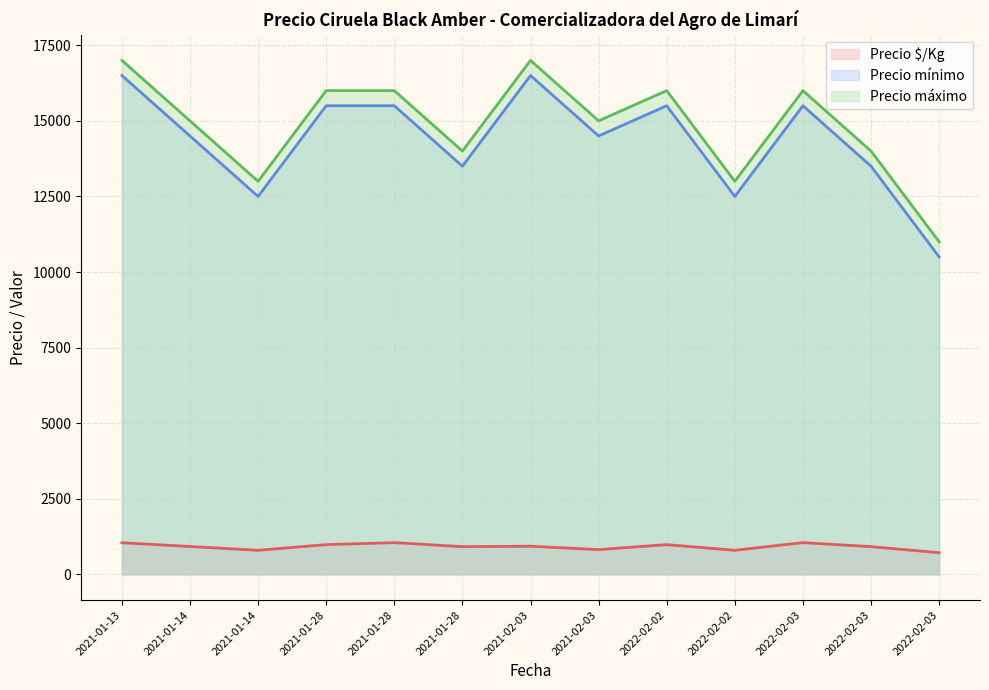

At which label does Precio máximo reach its peak?

2021-01-13